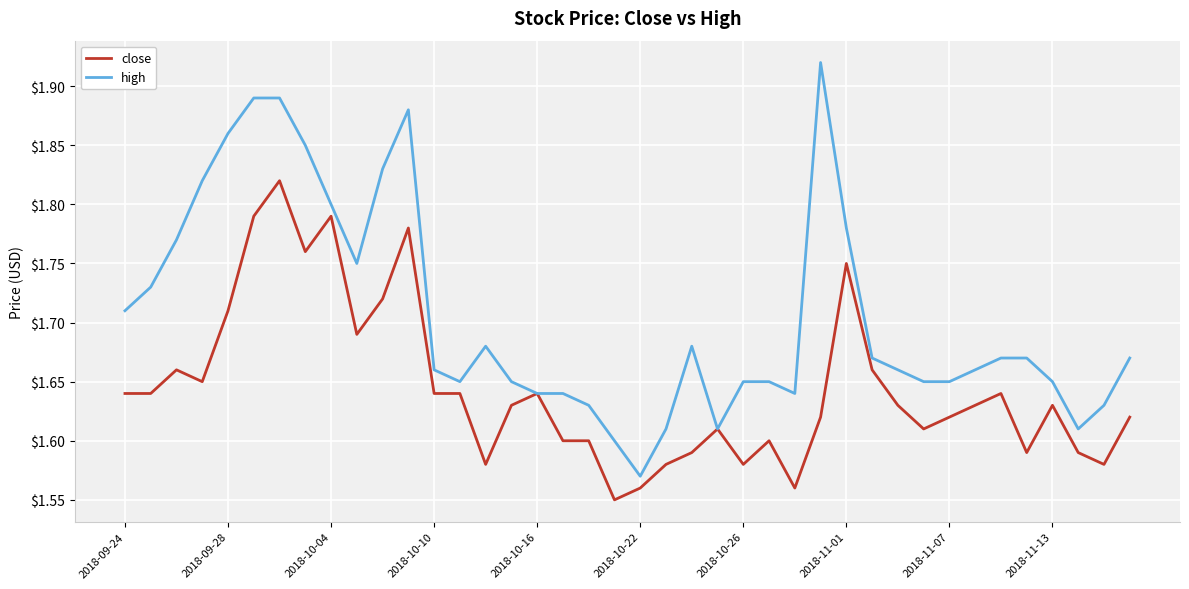

Is this an area chart (filled region under the line)?

No